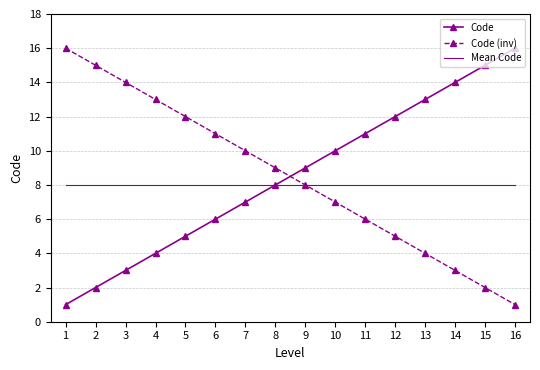

What is the sum of the Code values at 6 and 1?

7